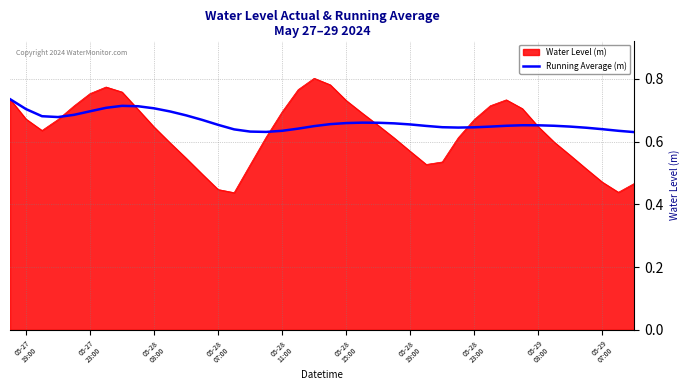

List the series in order of their peak value, highest first.

Water Level (m), Running Average (m)